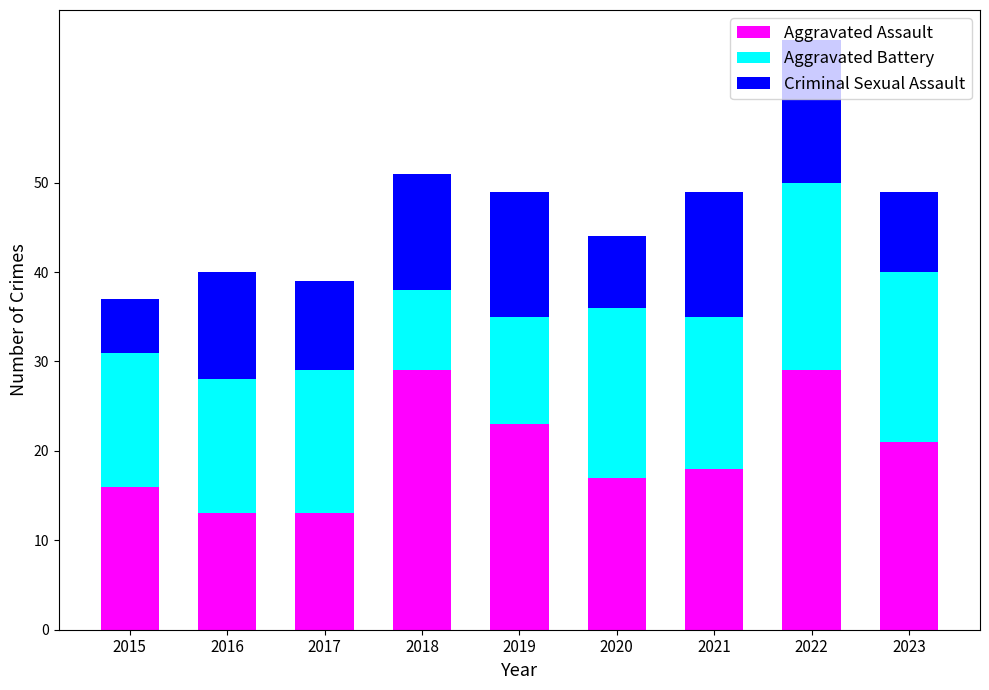

What is the highest value of the Aggravated Assault series?

29